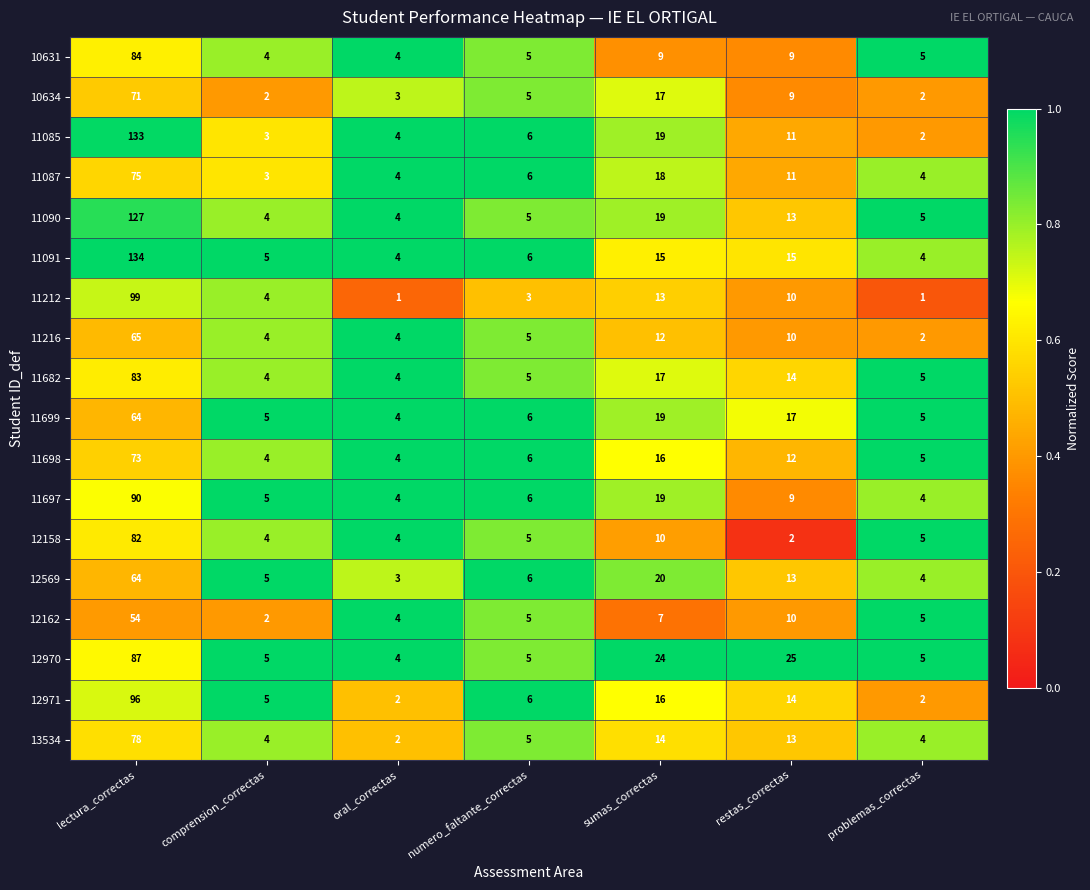

At which category is the sum across all series the highest?

lectura_correctas